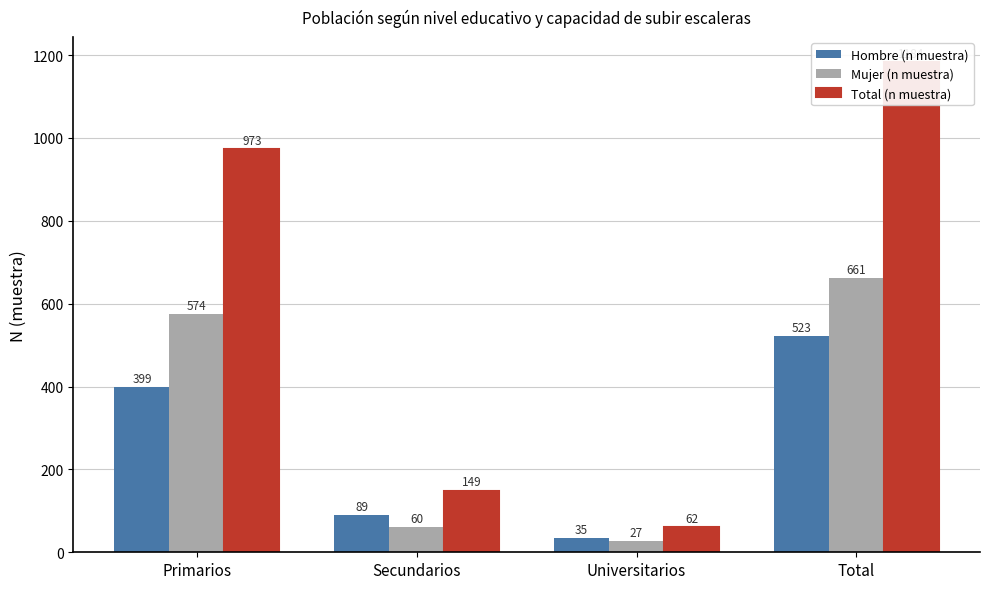

Between Total and Universitarios, which is larger?

Total